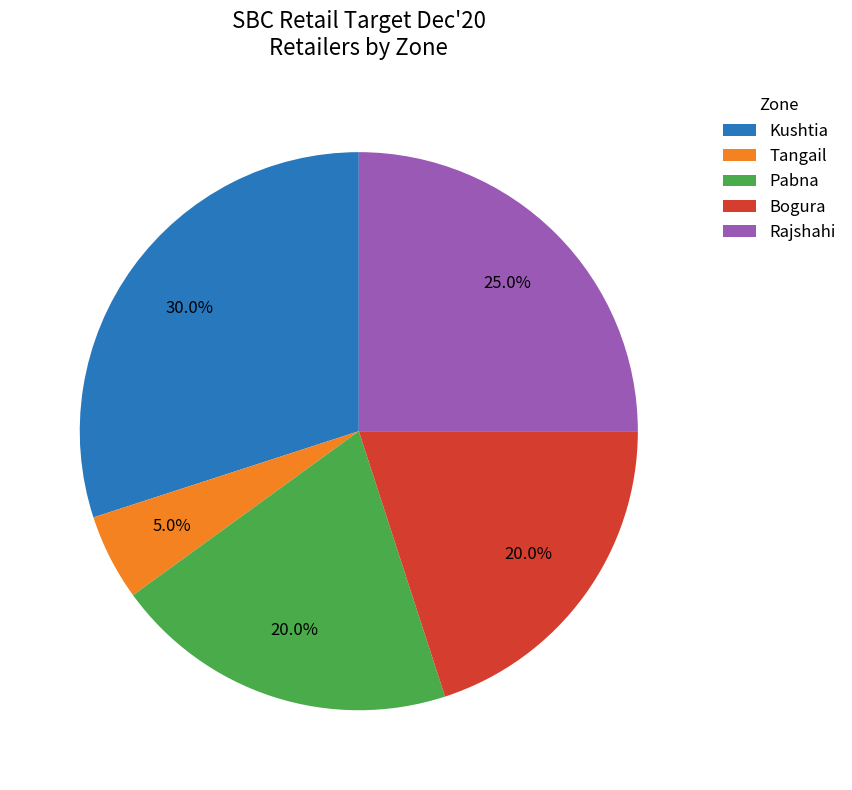

To the nearest percent, what percentage of the pie is Pabna?

20%